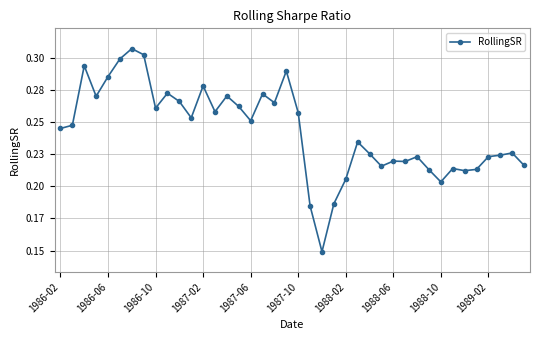

What is the value of the 5th point from the left?

0.3